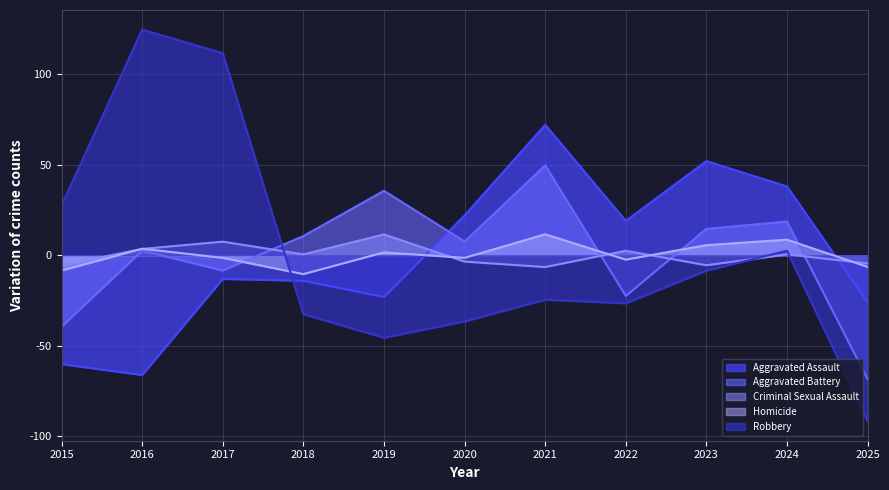

At which category does the chart reach its peak across all series?

2016